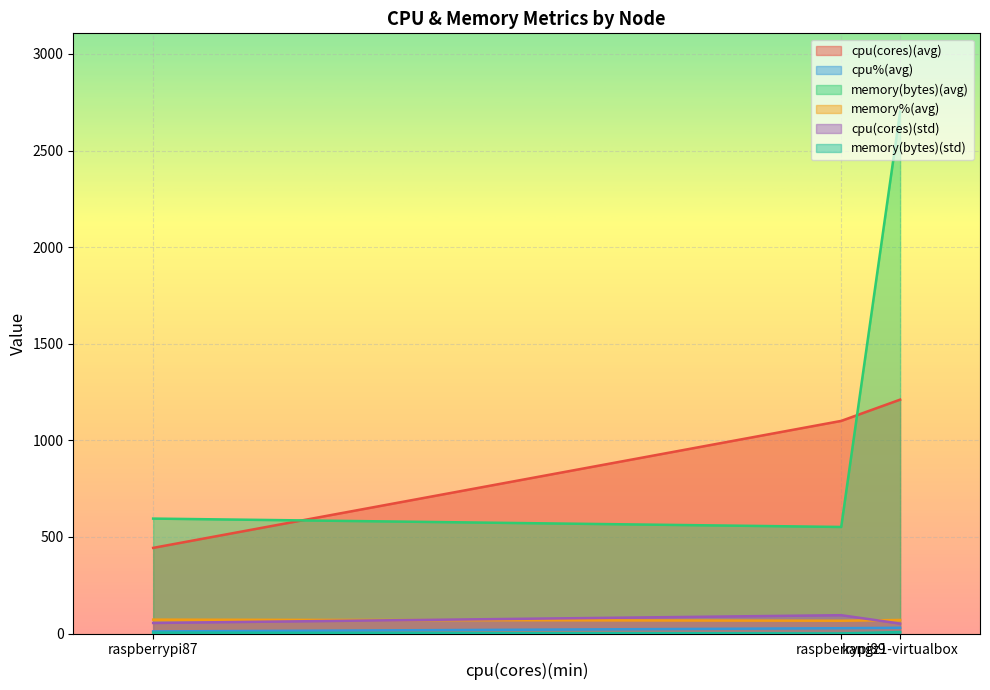

Which series has the largest range (max minus min)?

memory(bytes)(avg)